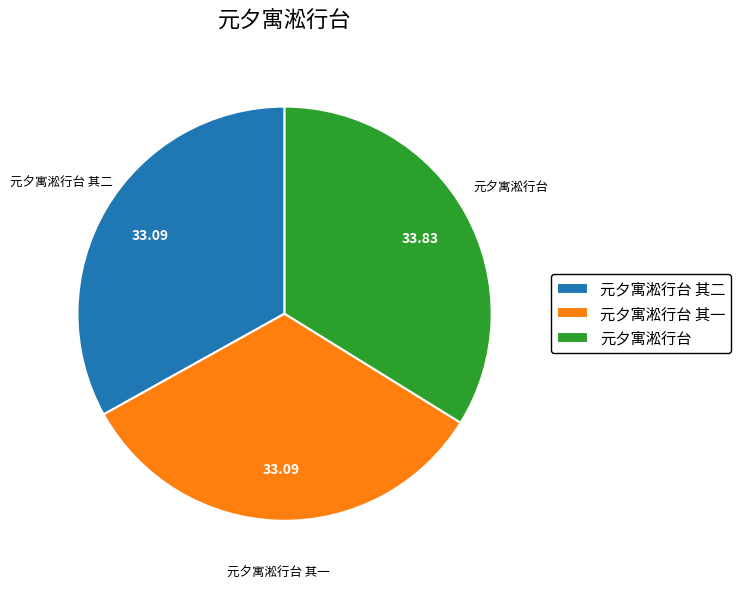

Which slice is the largest?

元夕寓淞行台